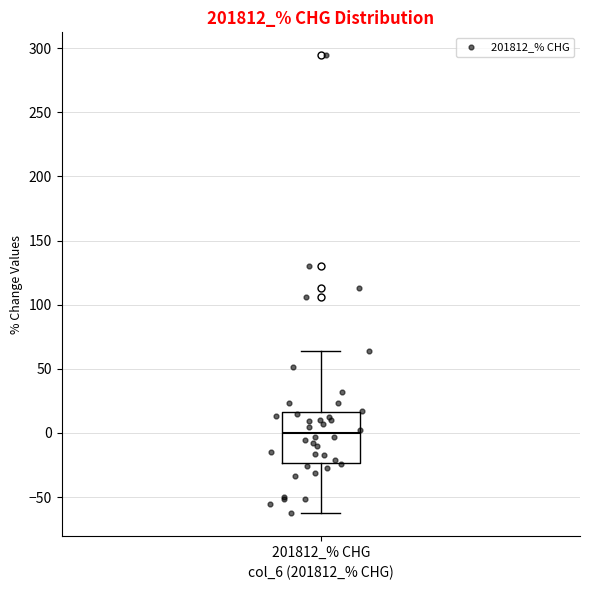

Read this box plot against the y-axis: the position of the median line, the range covered by the box, and the ends of both whiskers. The values are not printed on the chart, so give them approximately, as read against the axis.

median 0, box -25 to 15, whiskers -65 to 65